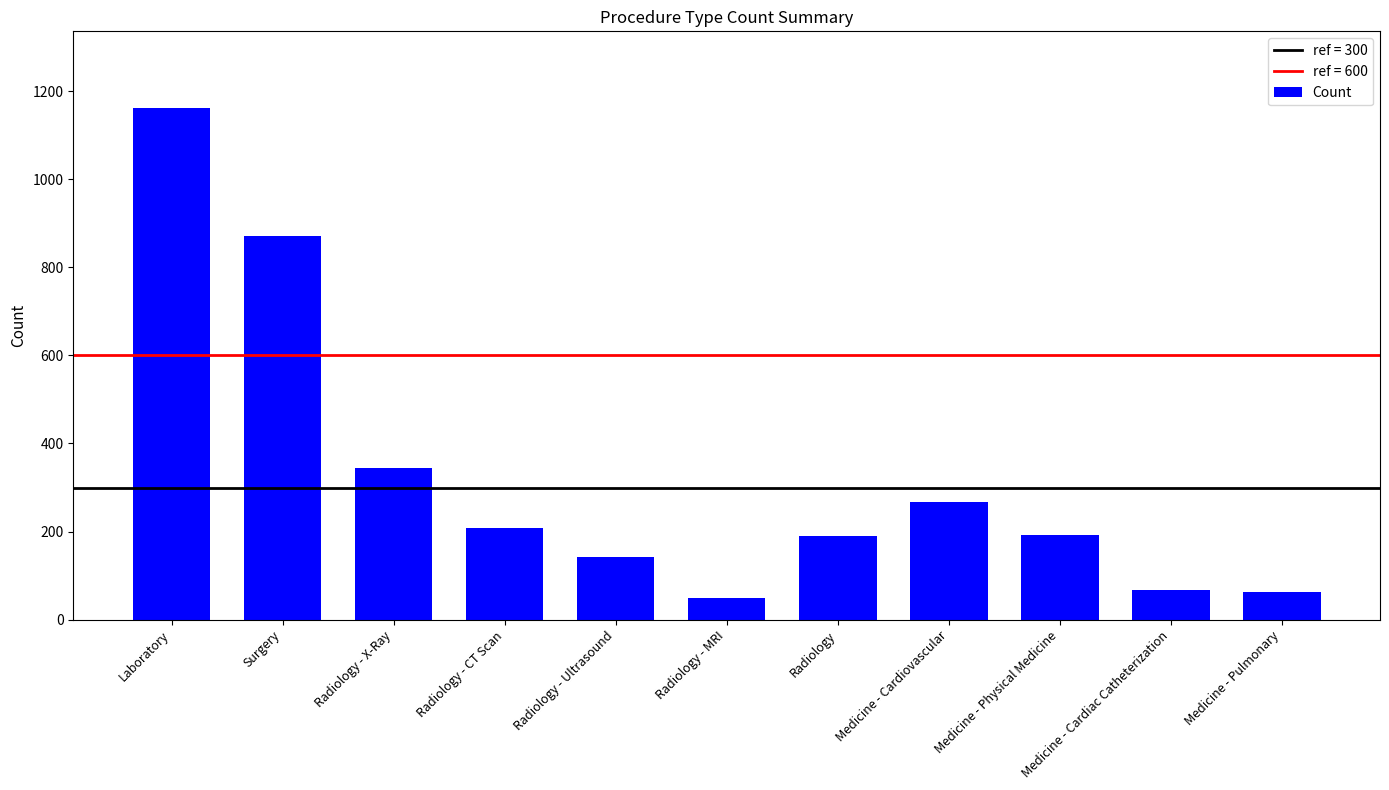

What is the difference between the second highest and minimum values?

821